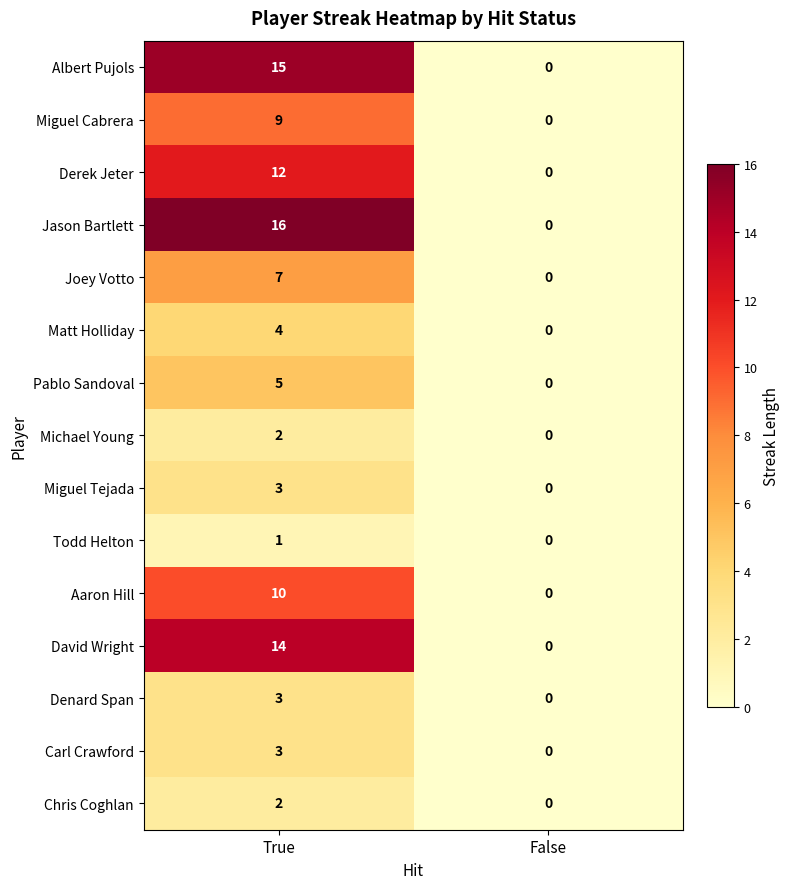

What is the average value of the Derek Jeter series?

6